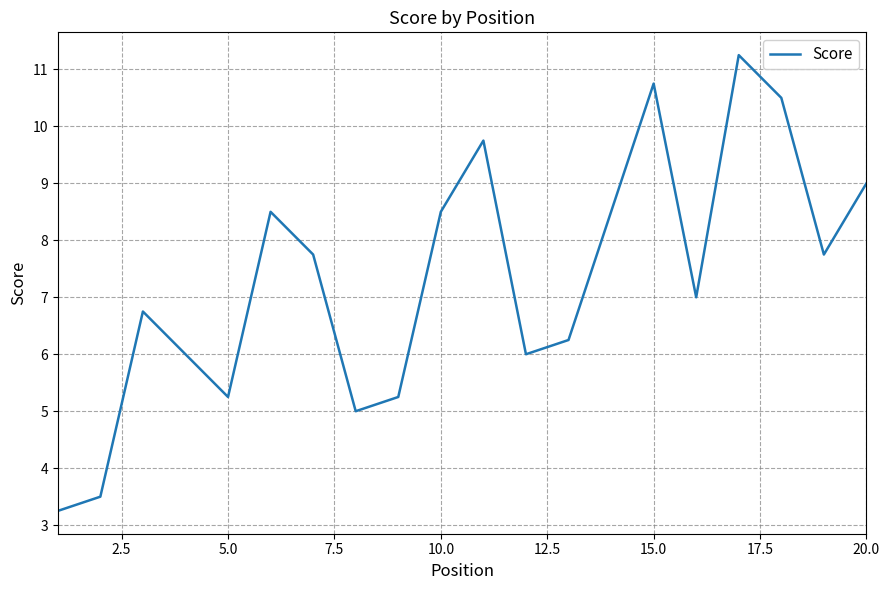

What is the difference between the maximum and minimum values?

8.0